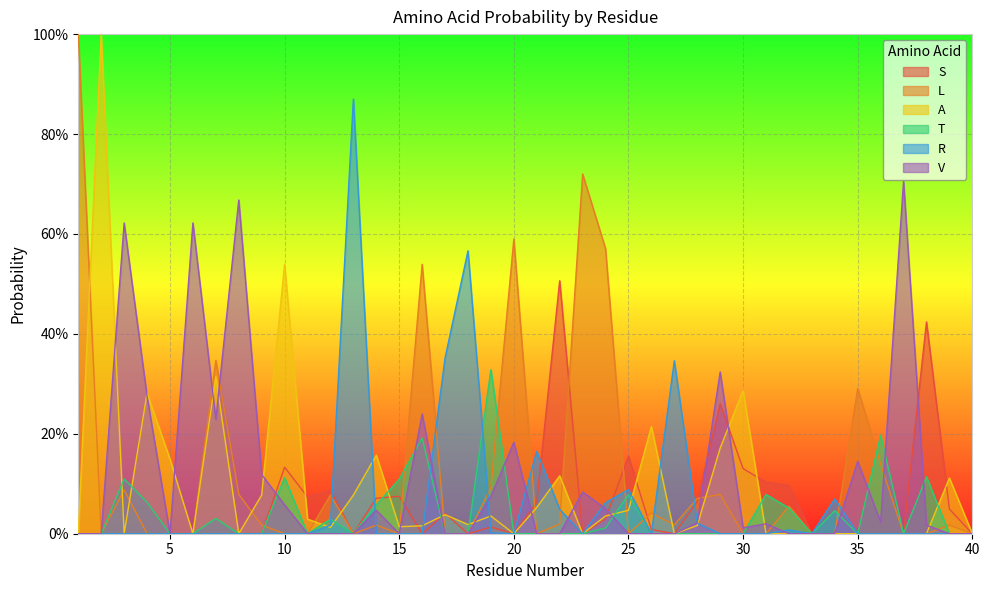

At how many categories does at least one series exceed 0?

38